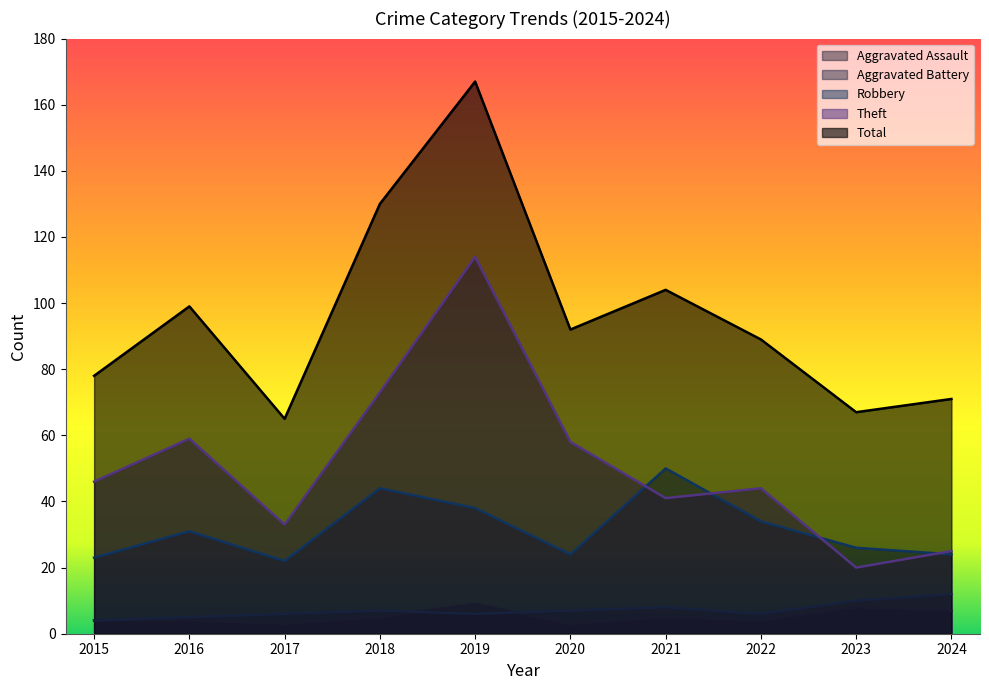

The Robbery series shows 31 at 2016. True or false?

True